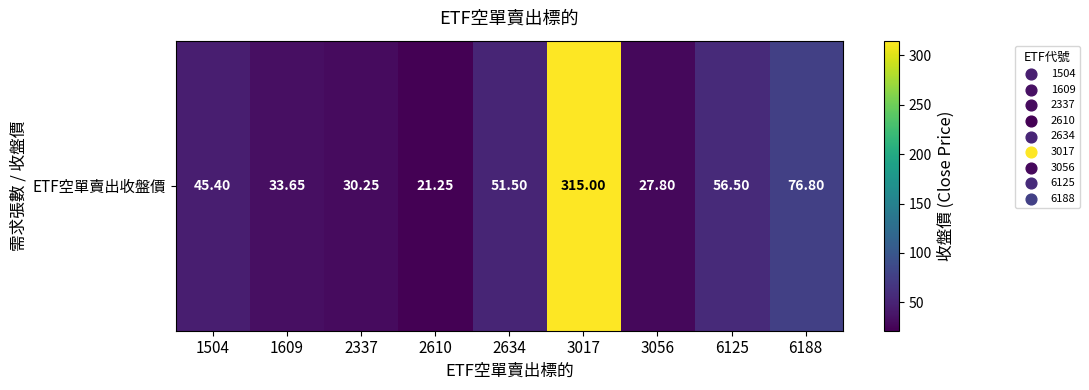

What is the ratio of the value at 2610 to the value at 3017?

0.1